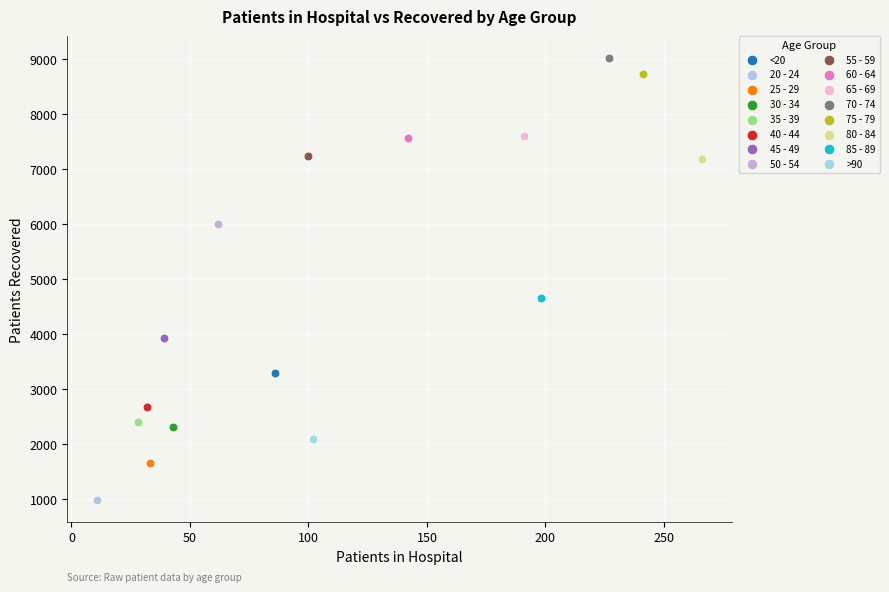

What are all the series names shown in the legend?

<20, 20 - 24, 25 - 29, 30 - 34, 35 - 39, 40 - 44, 45 - 49, 50 - 54, 55 - 59, 60 - 64, 65 - 69, 70 - 74, 75 - 79, 80 - 84, 85 - 89, >90